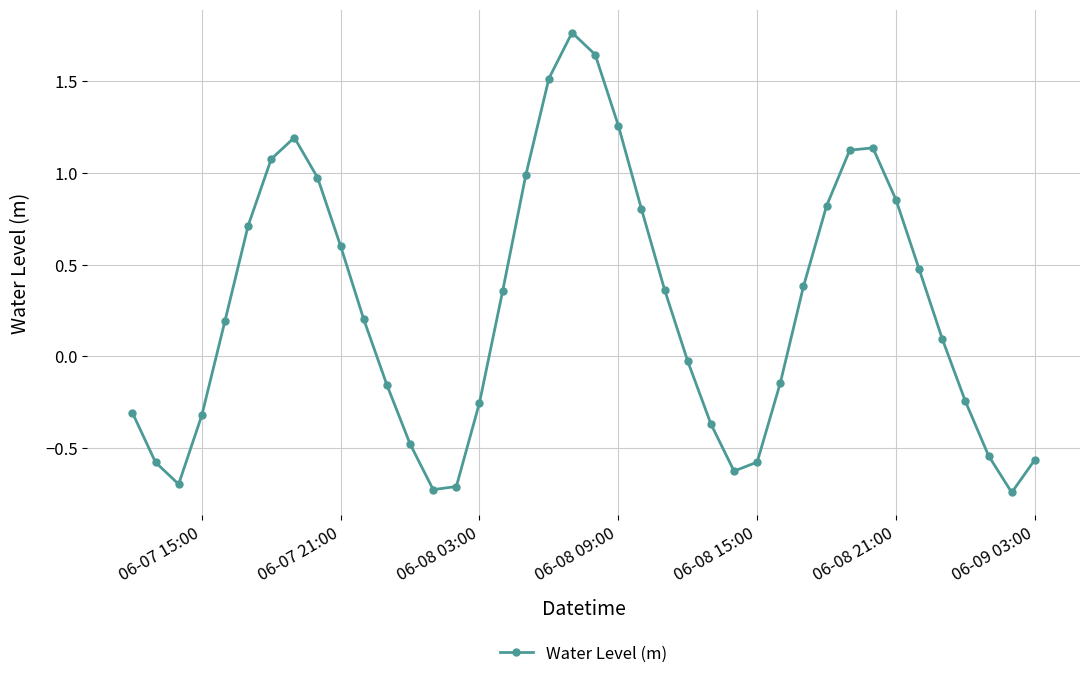

How many lines are shown in the chart?

1